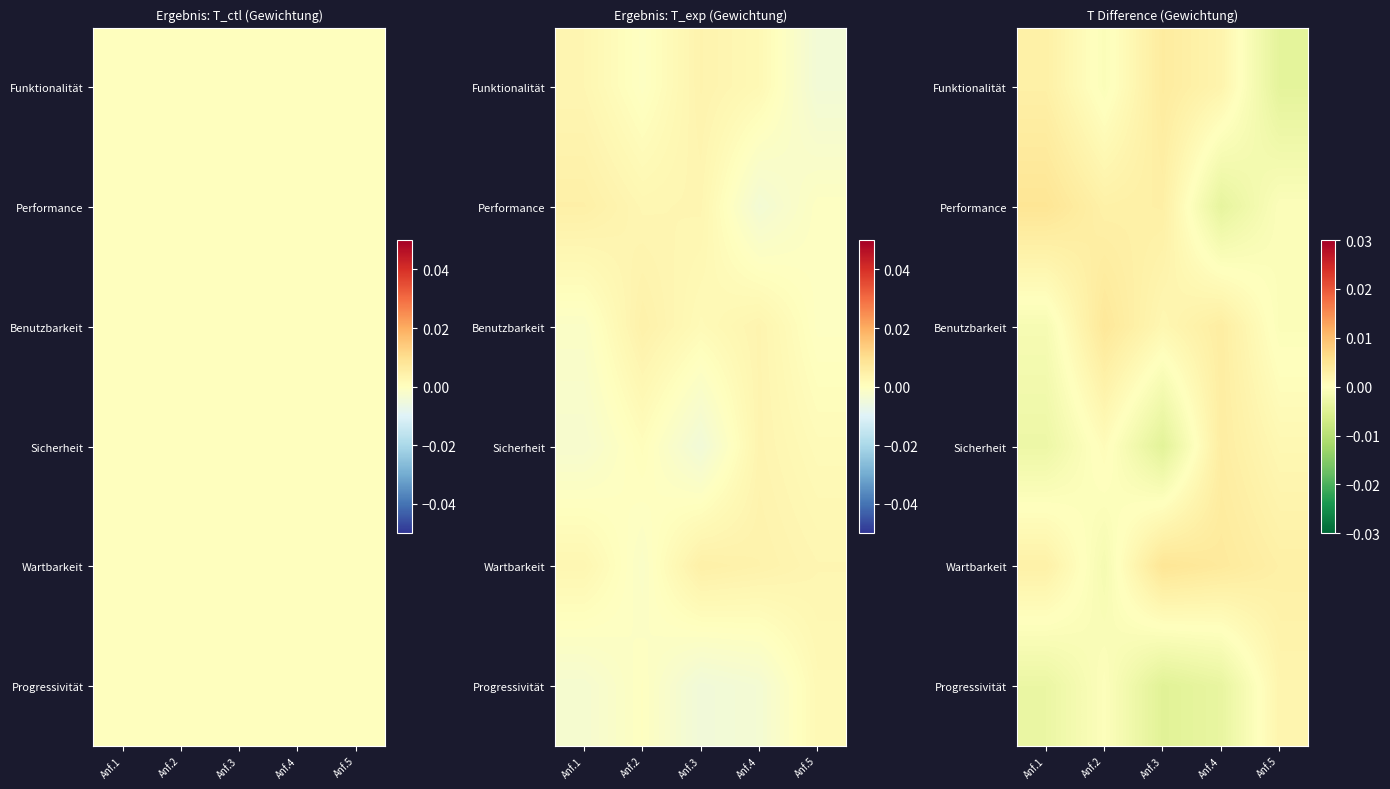

How many values in the Performance series are below 0?

2